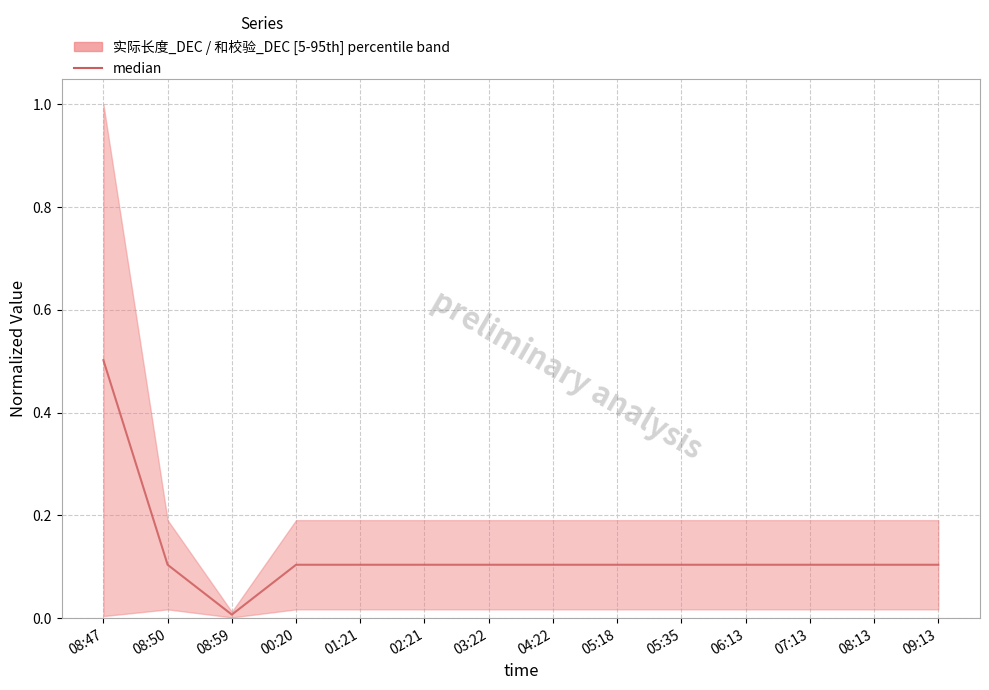

True or false: there are more than 1 points higher than both neighbors.

False